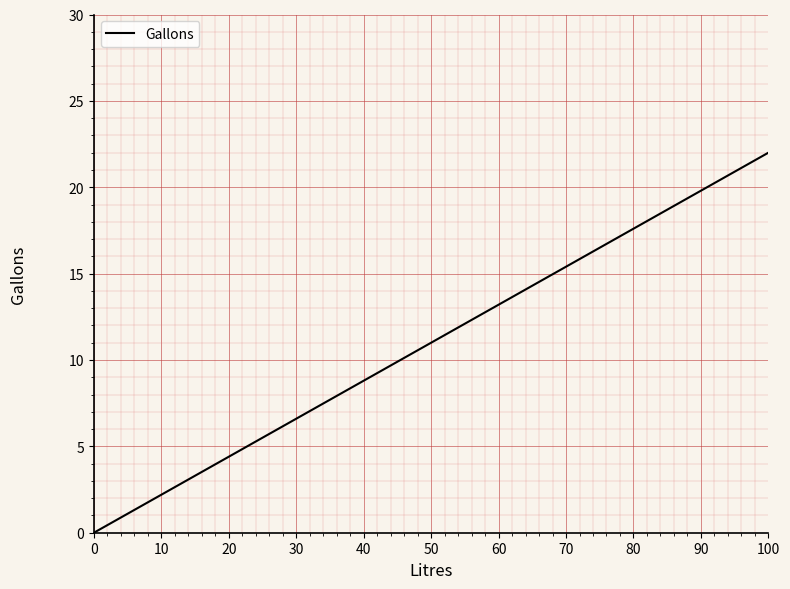

What is the change in value from 10 to 50?

+8.8